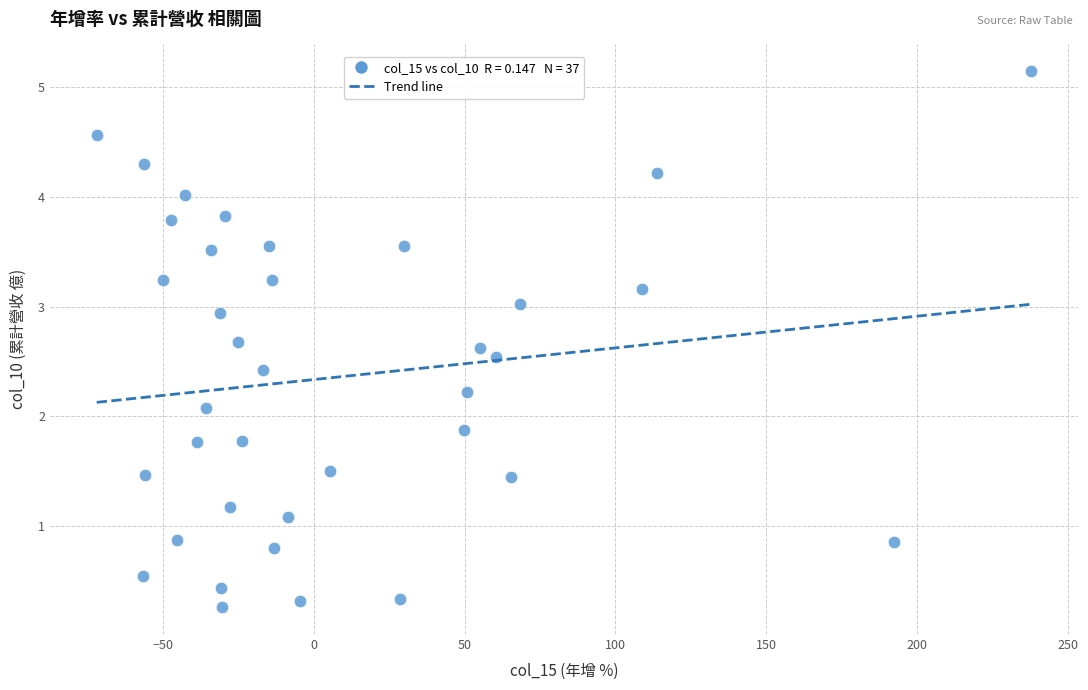

What is the range of X values (max minus min)?

309.8